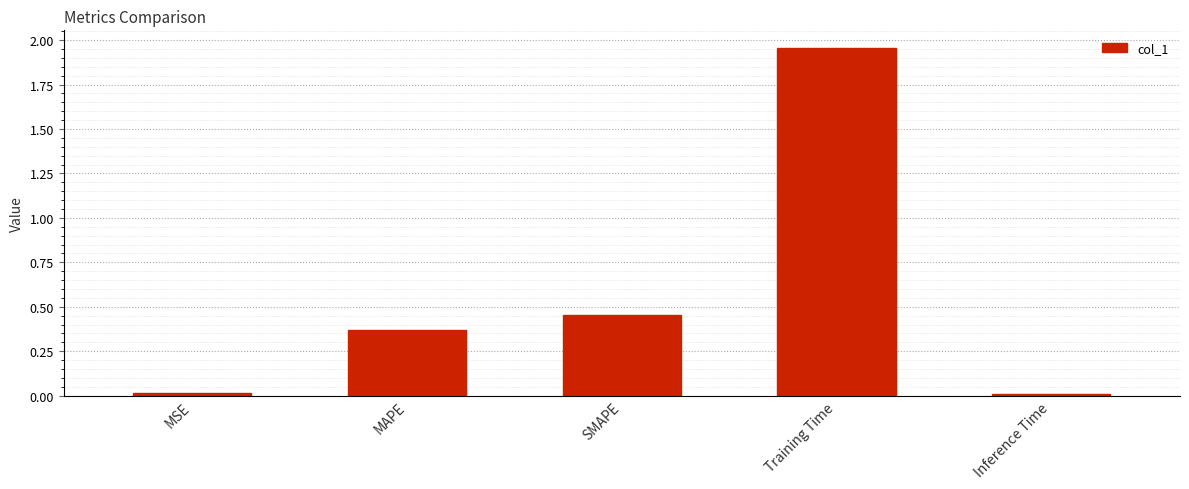

True or false: the data shows 0.5 at MAPE.

False